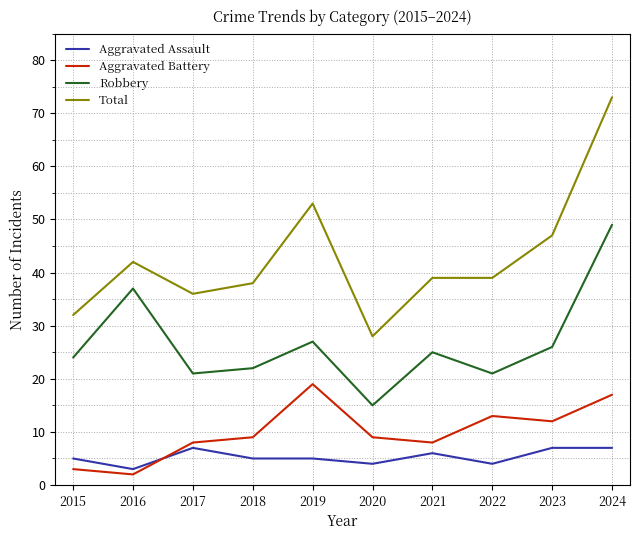

Where is the first local maximum for Aggravated Assault?

2017